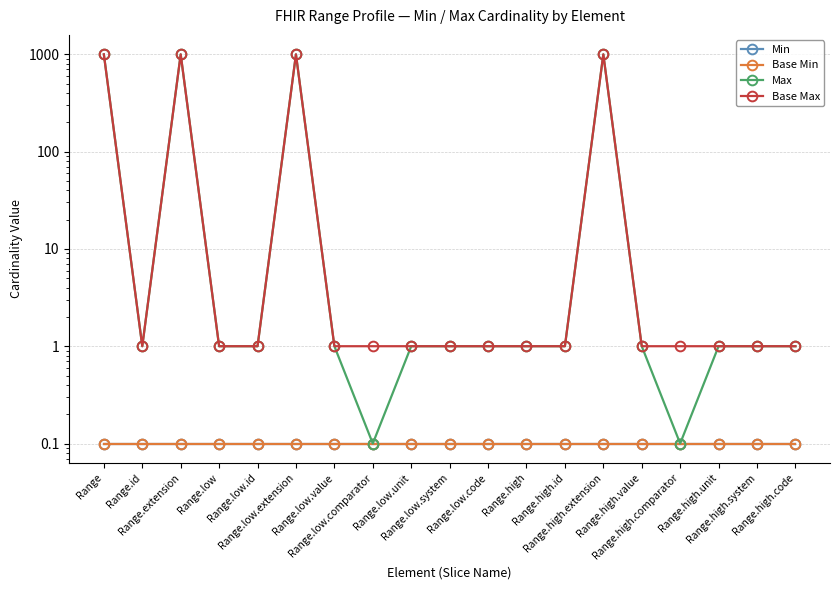

Reading left to right, transcribe all the data shown in this chart.

Min: Range=0.1	Range.id=0.1	Range.extension=0.1	Range.low=0.1	Range.low.id=0.1	Range.low.extension=0.1	Range.low.value=0.1	Range.low.comparator=0.1	Range.low.unit=0.1	Range.low.system=0.1	Range.low.code=0.1	Range.high=0.1	Range.high.id=0.1	Range.high.extension=0.1	Range.high.value=0.1	Range.high.comparator=0.1	Range.high.unit=0.1	Range.high.system=0.1	Range.high.code=0.1
Base Min: Range=0.1	Range.id=0.1	Range.extension=0.1	Range.low=0.1	Range.low.id=0.1	Range.low.extension=0.1	Range.low.value=0.1	Range.low.comparator=0.1	Range.low.unit=0.1	Range.low.system=0.1	Range.low.code=0.1	Range.high=0.1	Range.high.id=0.1	Range.high.extension=0.1	Range.high.value=0.1	Range.high.comparator=0.1	Range.high.unit=0.1	Range.high.system=0.1	Range.high.code=0.1
Max: Range=999.0	Range.id=1.0	Range.extension=999.0	Range.low=1.0	Range.low.id=1.0	Range.low.extension=999.0	Range.low.value=1.0	Range.low.comparator=0.1	Range.low.unit=1.0	Range.low.system=1.0	Range.low.code=1.0	Range.high=1.0	Range.high.id=1.0	Range.high.extension=999.0	Range.high.value=1.0	Range.high.comparator=0.1	Range.high.unit=1.0	Range.high.system=1.0	Range.high.code=1.0
Base Max: Range=999.0	Range.id=1.0	Range.extension=999.0	Range.low=1.0	Range.low.id=1.0	Range.low.extension=999.0	Range.low.value=1.0	Range.low.comparator=1.0	Range.low.unit=1.0	Range.low.system=1.0	Range.low.code=1.0	Range.high=1.0	Range.high.id=1.0	Range.high.extension=999.0	Range.high.value=1.0	Range.high.comparator=1.0	Range.high.unit=1.0	Range.high.system=1.0	Range.high.code=1.0